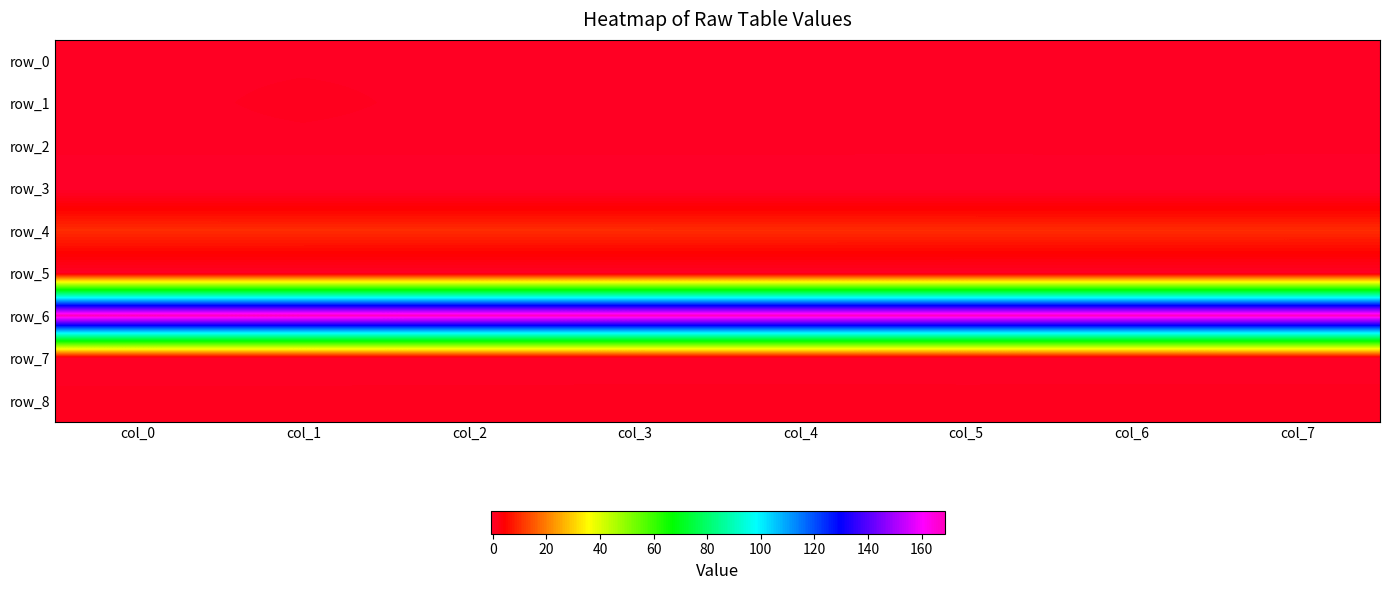

Reading left to right, list all the values displayed in this chart.

row_0: col_0=0.2	col_1=0.2	col_2=0.2	col_3=0.2	col_4=0.2	col_5=0.2	col_6=0.2	col_7=0.2
row_1: col_0=-0.1	col_1=0.9	col_2=-0.0	col_3=0.3	col_4=-0.0	col_5=0.2	col_6=0.0	col_7=0.0
row_2: col_0=0.0	col_1=0.0	col_2=0.0	col_3=0.0	col_4=0.0	col_5=0.0	col_6=0.0	col_7=0.0
row_3: col_0=-0.8	col_1=-0.8	col_2=-0.8	col_3=-0.8	col_4=-0.8	col_5=-0.8	col_6=-0.8	col_7=-0.8
row_4: col_0=10.0	col_1=10.0	col_2=10.0	col_3=10.0	col_4=10.0	col_5=10.0	col_6=9.9	col_7=9.9
row_5: col_0=0.0	col_1=0.0	col_2=0.0	col_3=0.0	col_4=0.0	col_5=0.0	col_6=0.0	col_7=0.0
row_6: col_0=168.6	col_1=168.6	col_2=168.5	col_3=168.5	col_4=168.5	col_5=168.5	col_6=168.5	col_7=168.5
row_7: col_0=0.1	col_1=0.0	col_2=0.0	col_3=0.0	col_4=0.0	col_5=-0.0	col_6=0.0	col_7=0.0
row_8: col_0=0.7	col_1=0.8	col_2=0.8	col_3=0.8	col_4=0.8	col_5=0.8	col_6=0.8	col_7=0.8